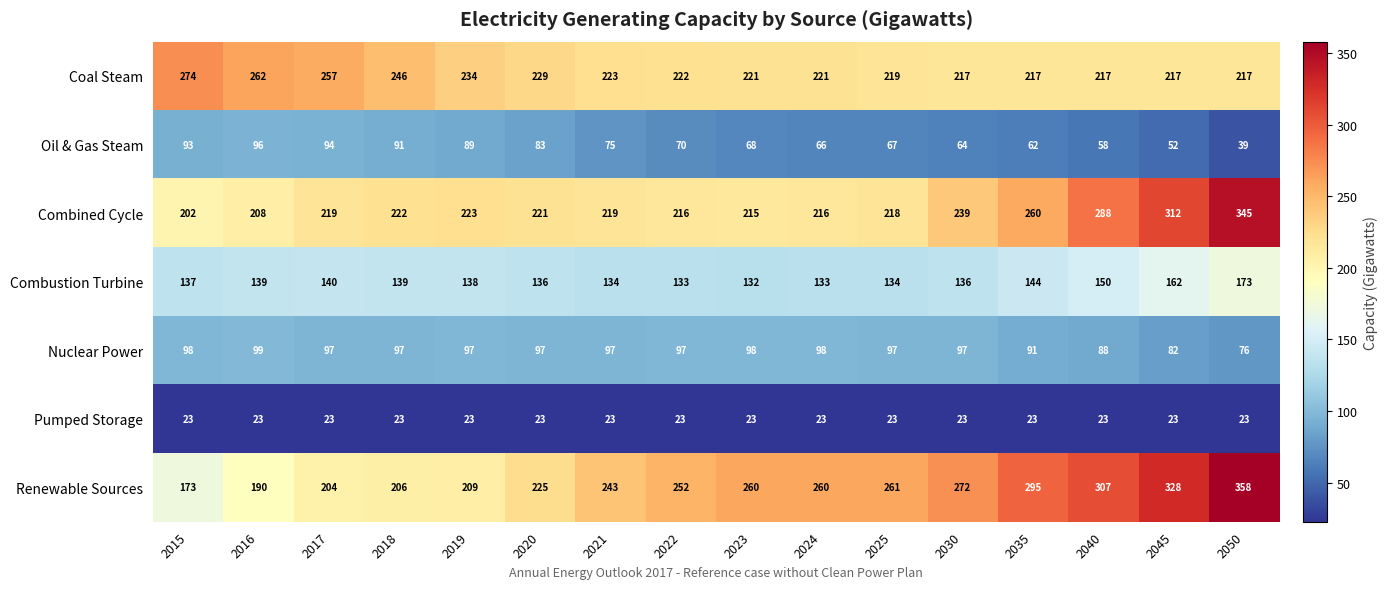

What is the sum of all Oil & Gas Steam values?

1167